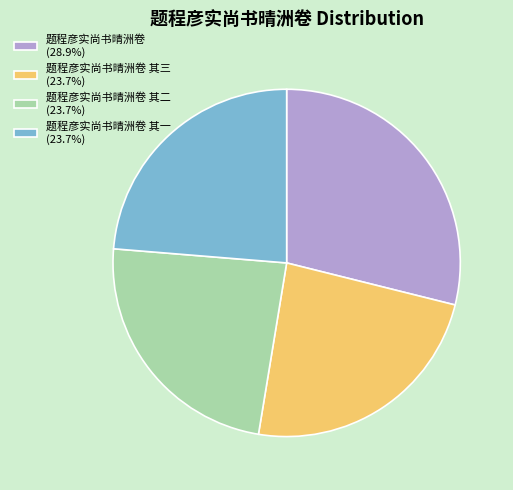

Approximately how many times larger is the value at 题程彦实尚书晴洲卷 其三 (23.7%) compared to 题程彦实尚书晴洲卷 (28.9%)?

0.8